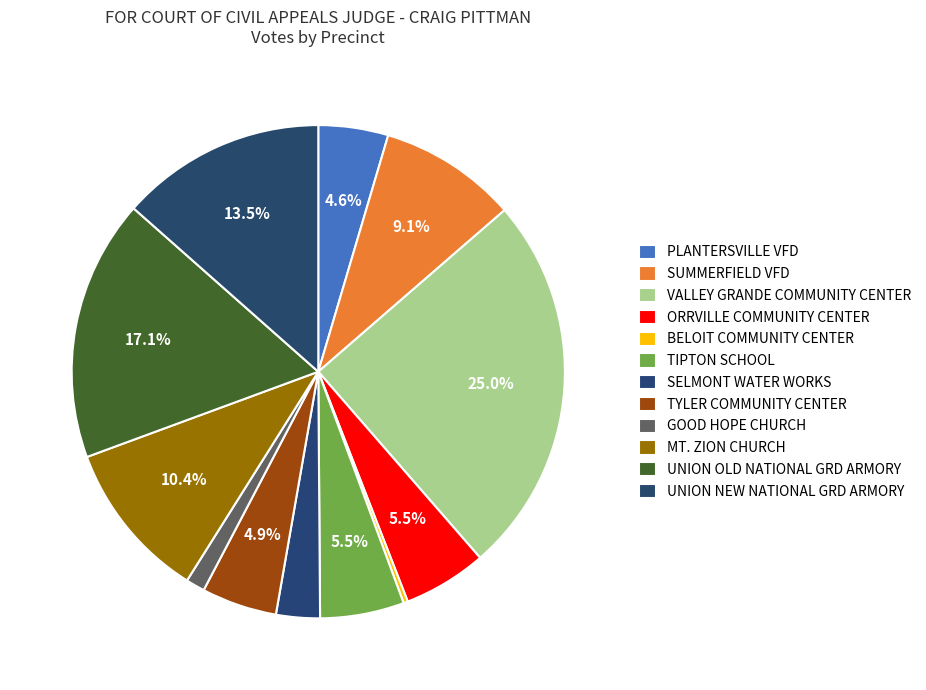

How many slices are in this pie chart?

12